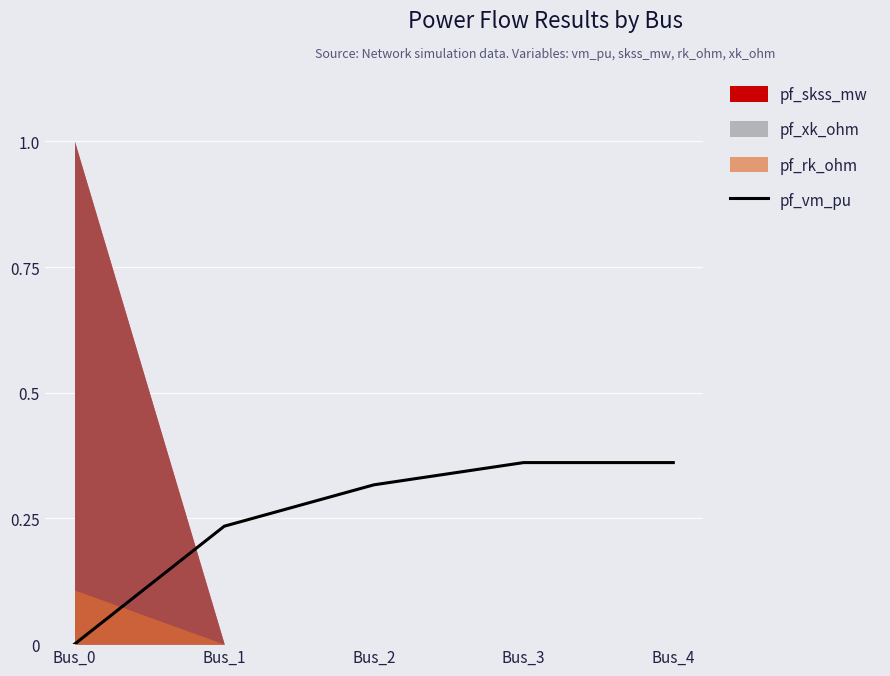

What is the value of the 2nd point from the left?

0.2